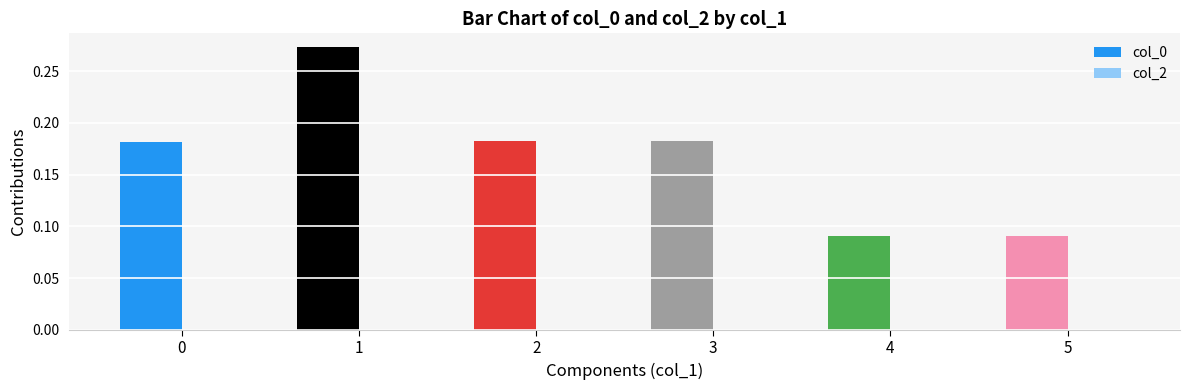

What is the sum of the values at 3 and 0?

0.4